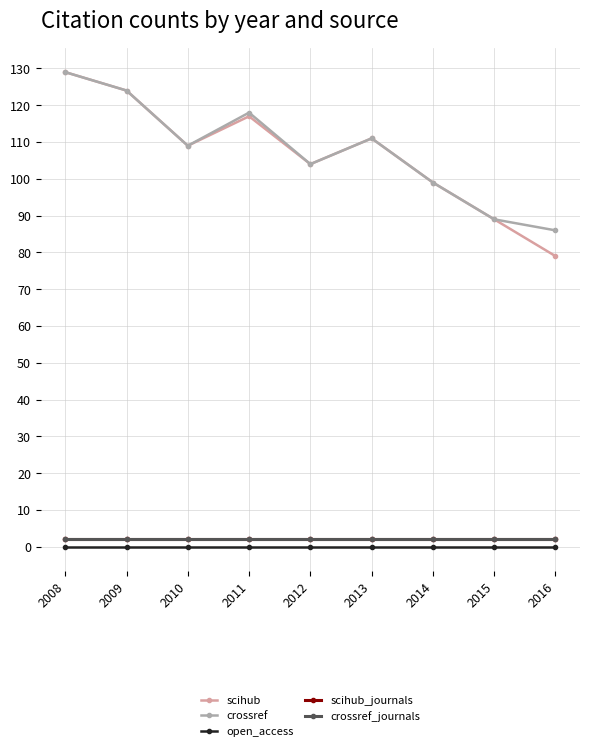

The value of scihub at 2011 is 49. True or false?

False